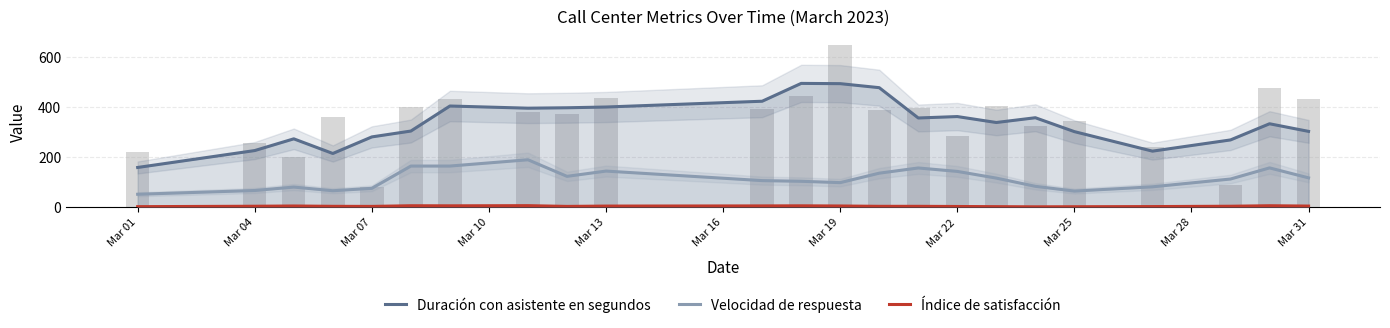

Is the value of Duración con asistente en segundos at 11 greater than the value of Índice de satisfacción at 14?

Yes